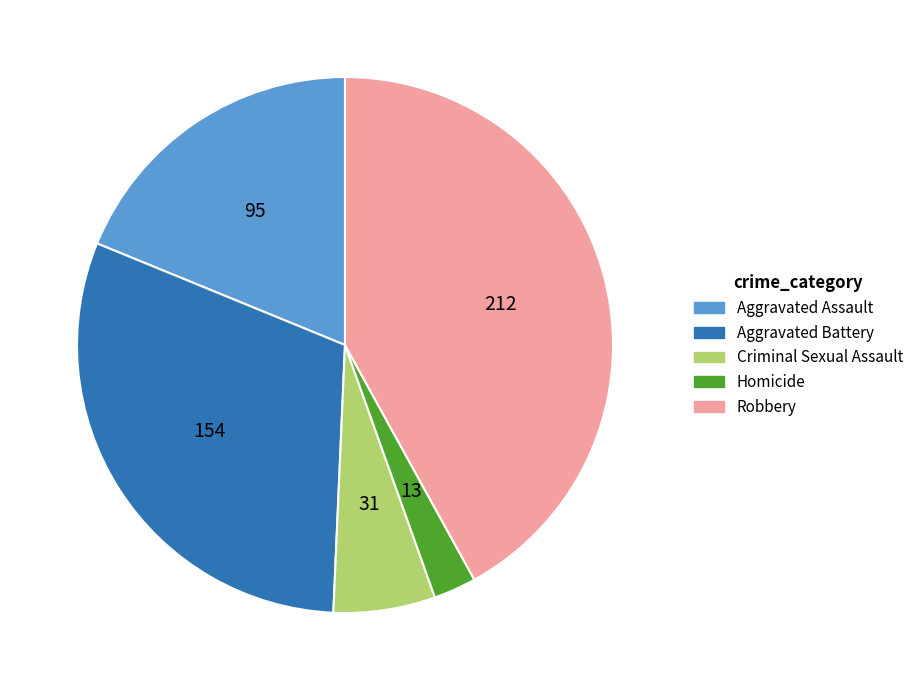

How many slices are in this pie chart?

5